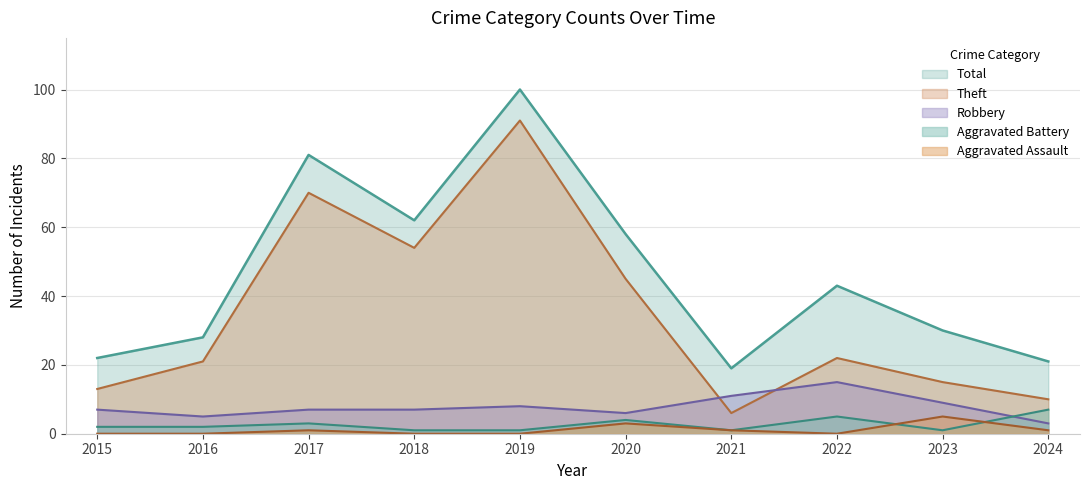

Reading left to right, transcribe all the data shown in this chart.

Aggravated Assault: 0	0	1	0	0	3	1	0	5	1
Aggravated Battery: 2	2	3	1	1	4	1	5	1	7
Robbery: 7	5	7	7	8	6	11	15	9	3
Theft: 13	21	70	54	91	45	6	22	15	10
Total: 22	28	81	62	100	58	19	43	30	21